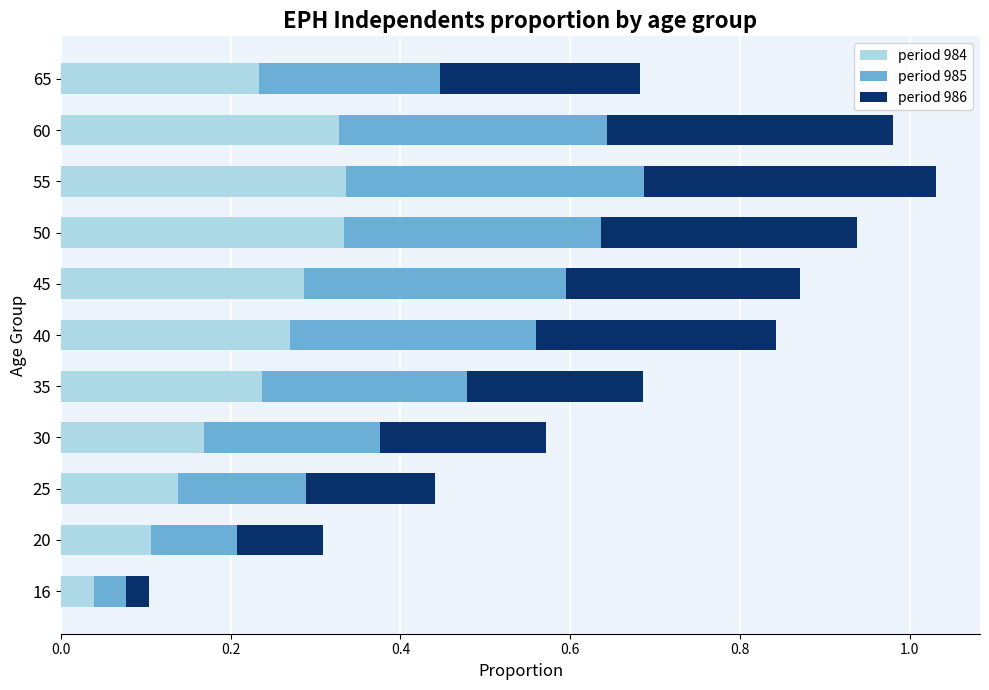

What is the total value across all series at 55?

1.0